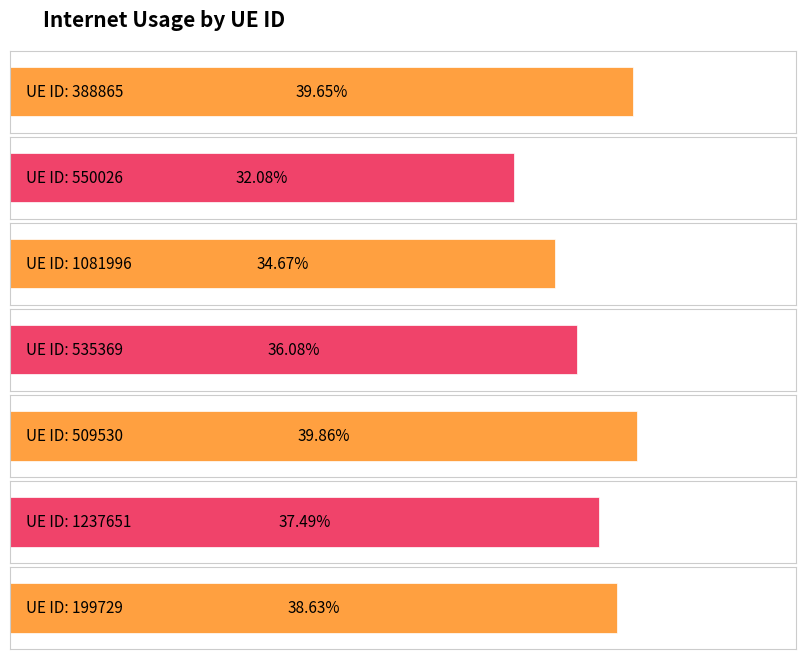

What is the label of the 2nd bar from the right?

1237651